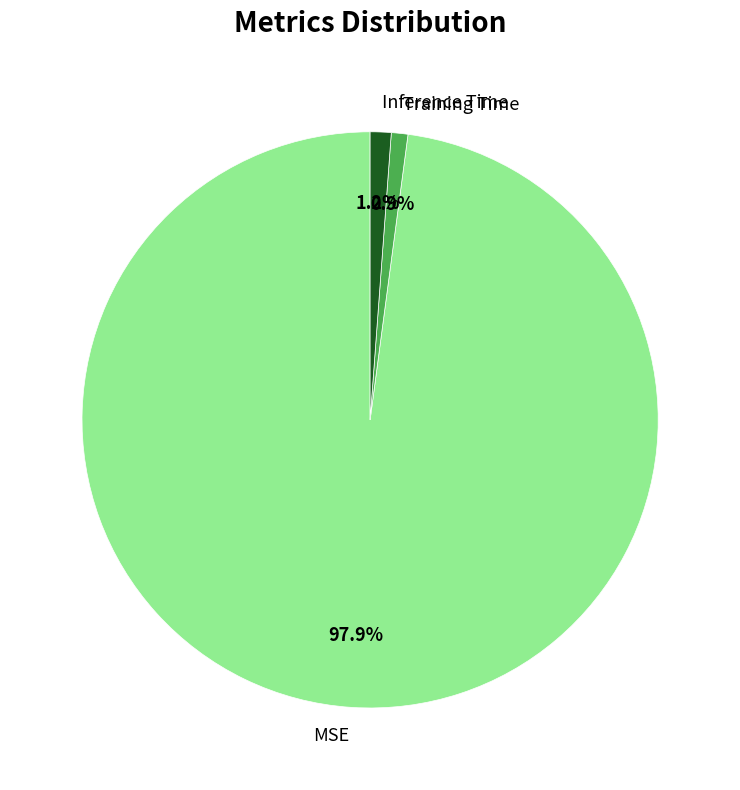

What is the total percentage of Inference Time and Training Time?

2.1%